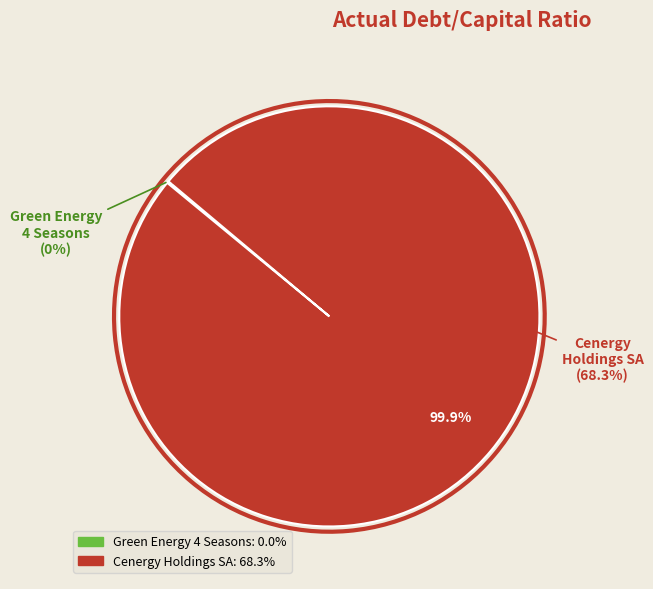

Which slice is the smallest?

Green Energy 4 Seasons (ENXTPA:MLGES)